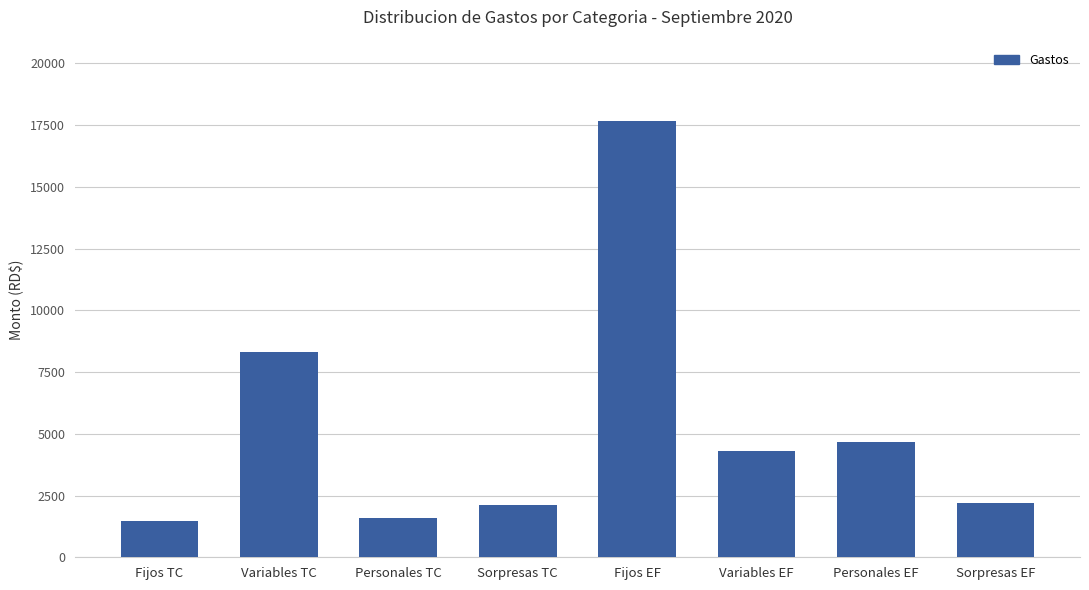

What is the sum of all values?

42359.9